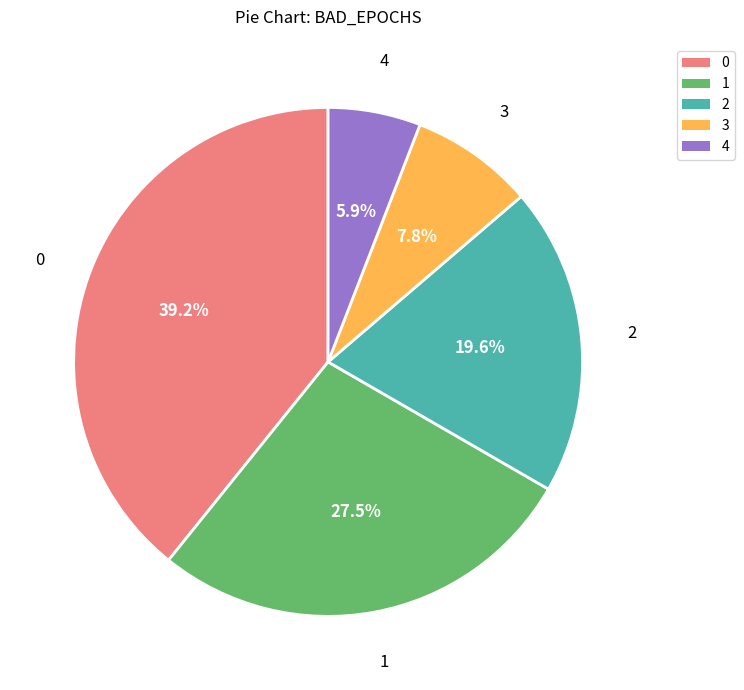

To the nearest percent, what is the difference between the largest and smallest slice percentages?

33%